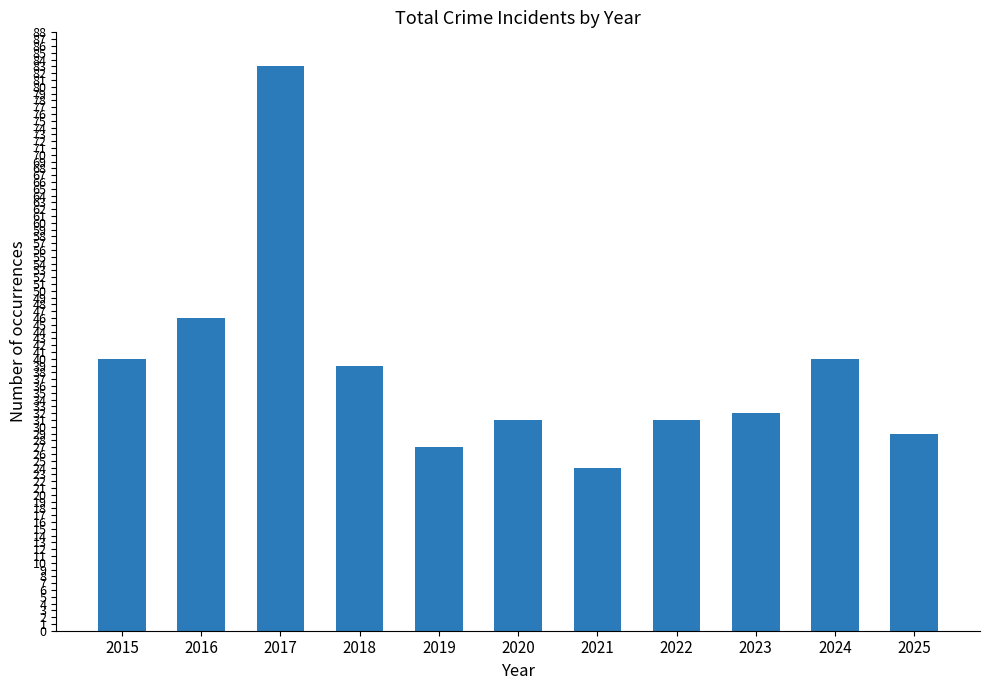

Which has a higher value, 2020 or 2015?

2015